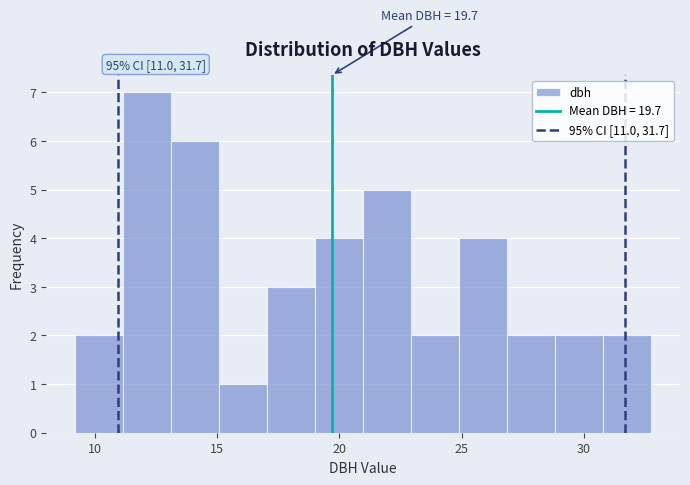

Around what value on the x-axis is the tallest bar? Give the approximate position of its centre, as read against the axis.

12.0